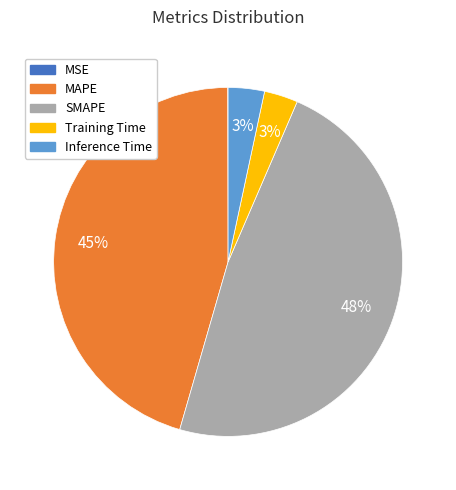

Does Inference Time represent more than half of the total?

No